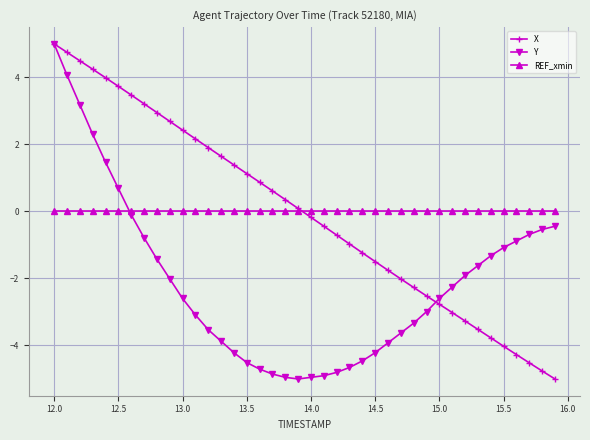

What is the value of the Y point at the 25th from the left?

-4.5